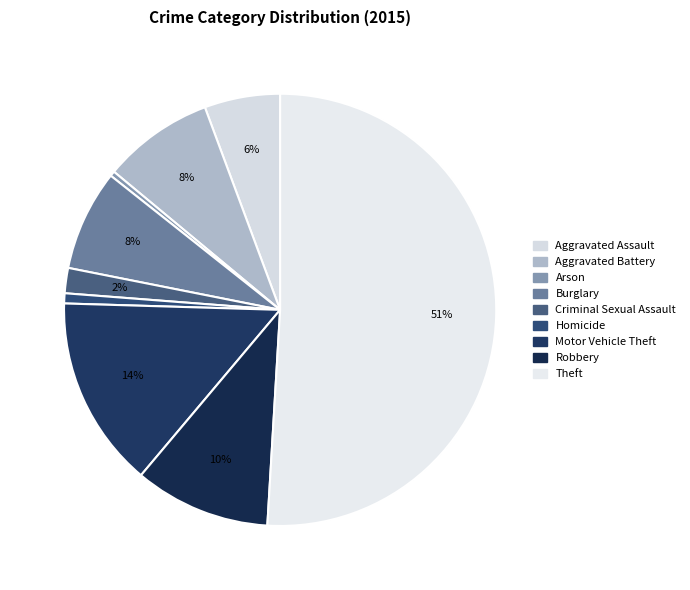

To the nearest percent, what portion does Homicide represent?

1%